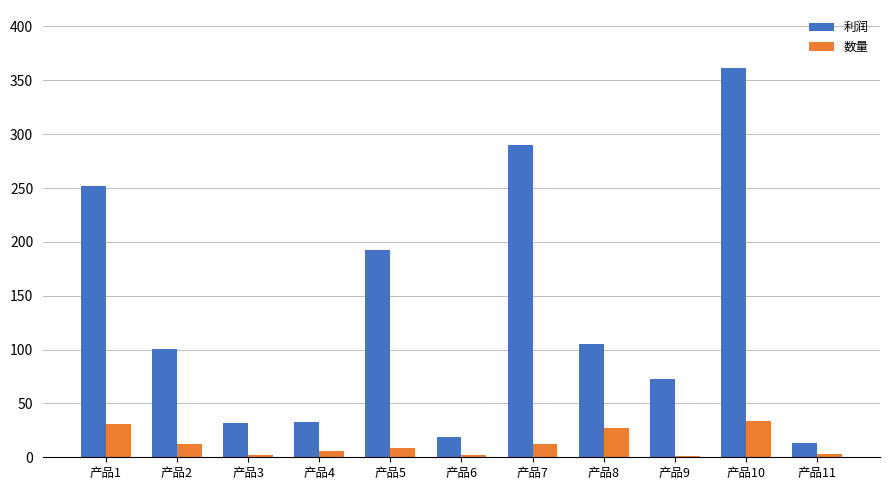

Which series changed the most between 产品5 and 产品8?

利润